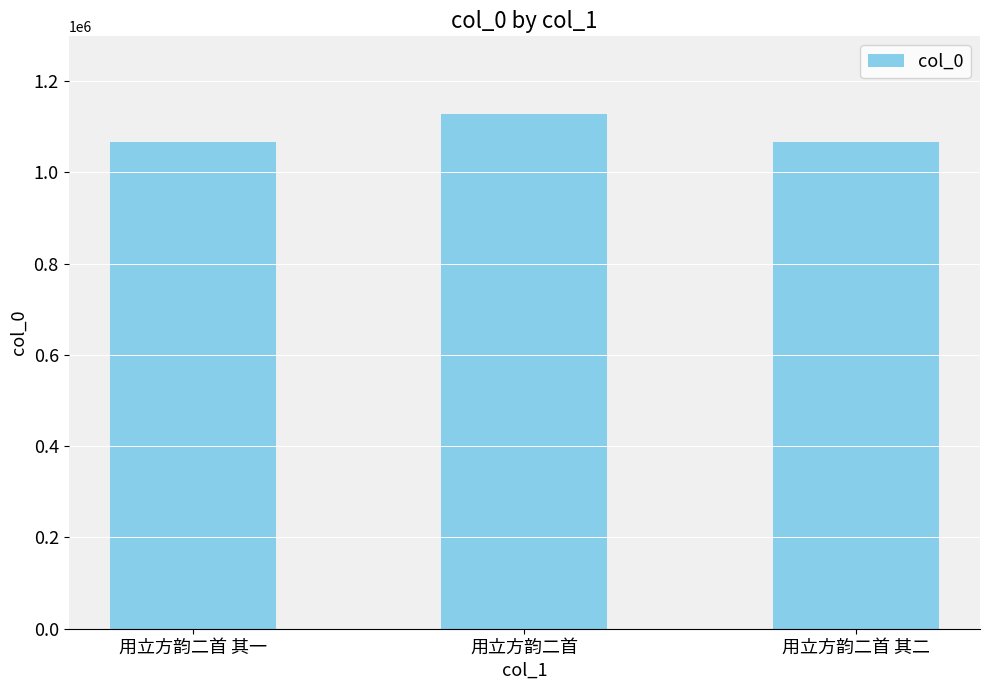

What is the change in value from 用立方韵二首 to 用立方韵二首 其二?

-61954